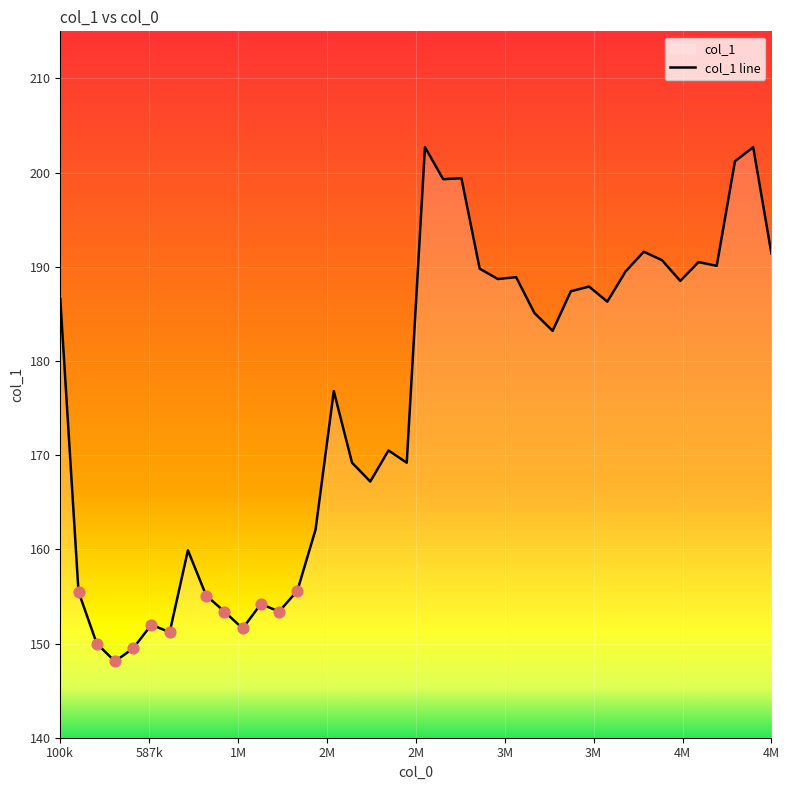

What is the difference between the maximum and minimum values?

54.6